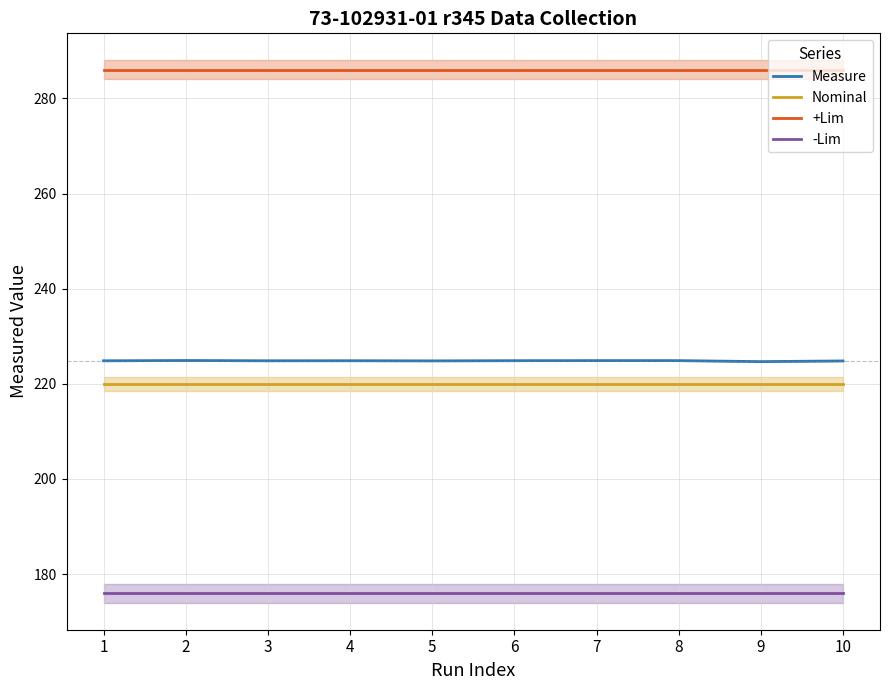

What is the minimum value for -Lim?

176.0